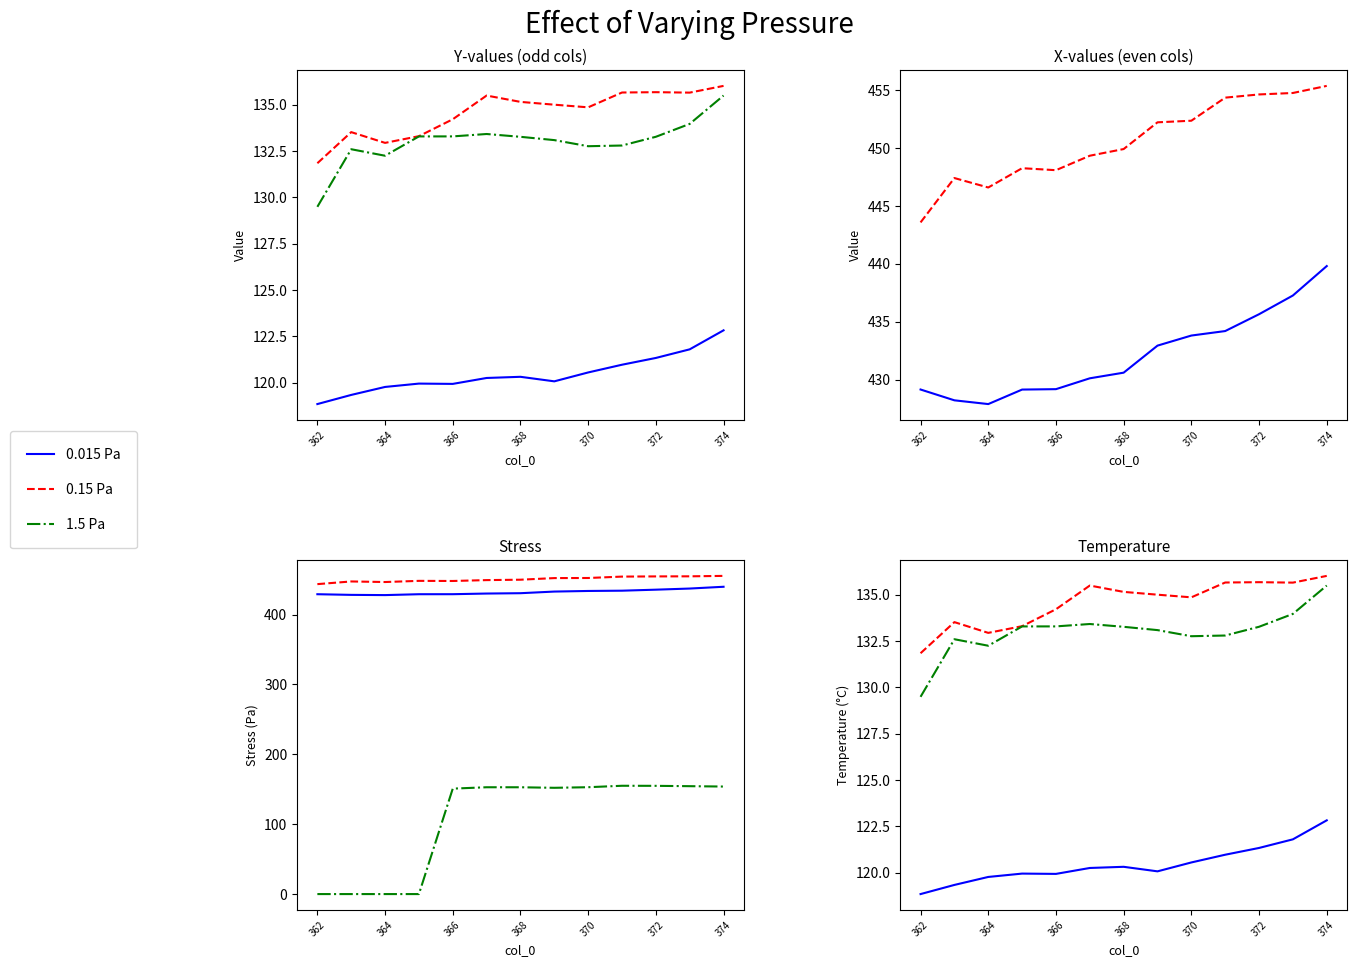

What is the average value of the 0.15 Pa series?

134.6